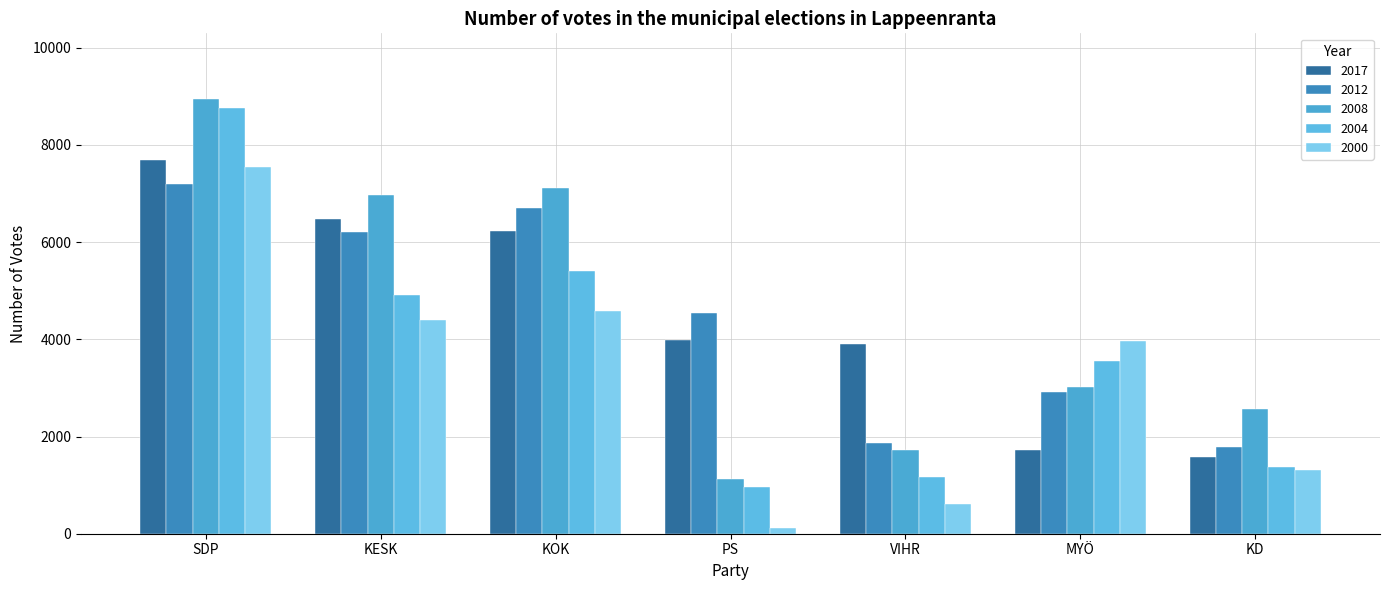

How many bars are there in total?

35